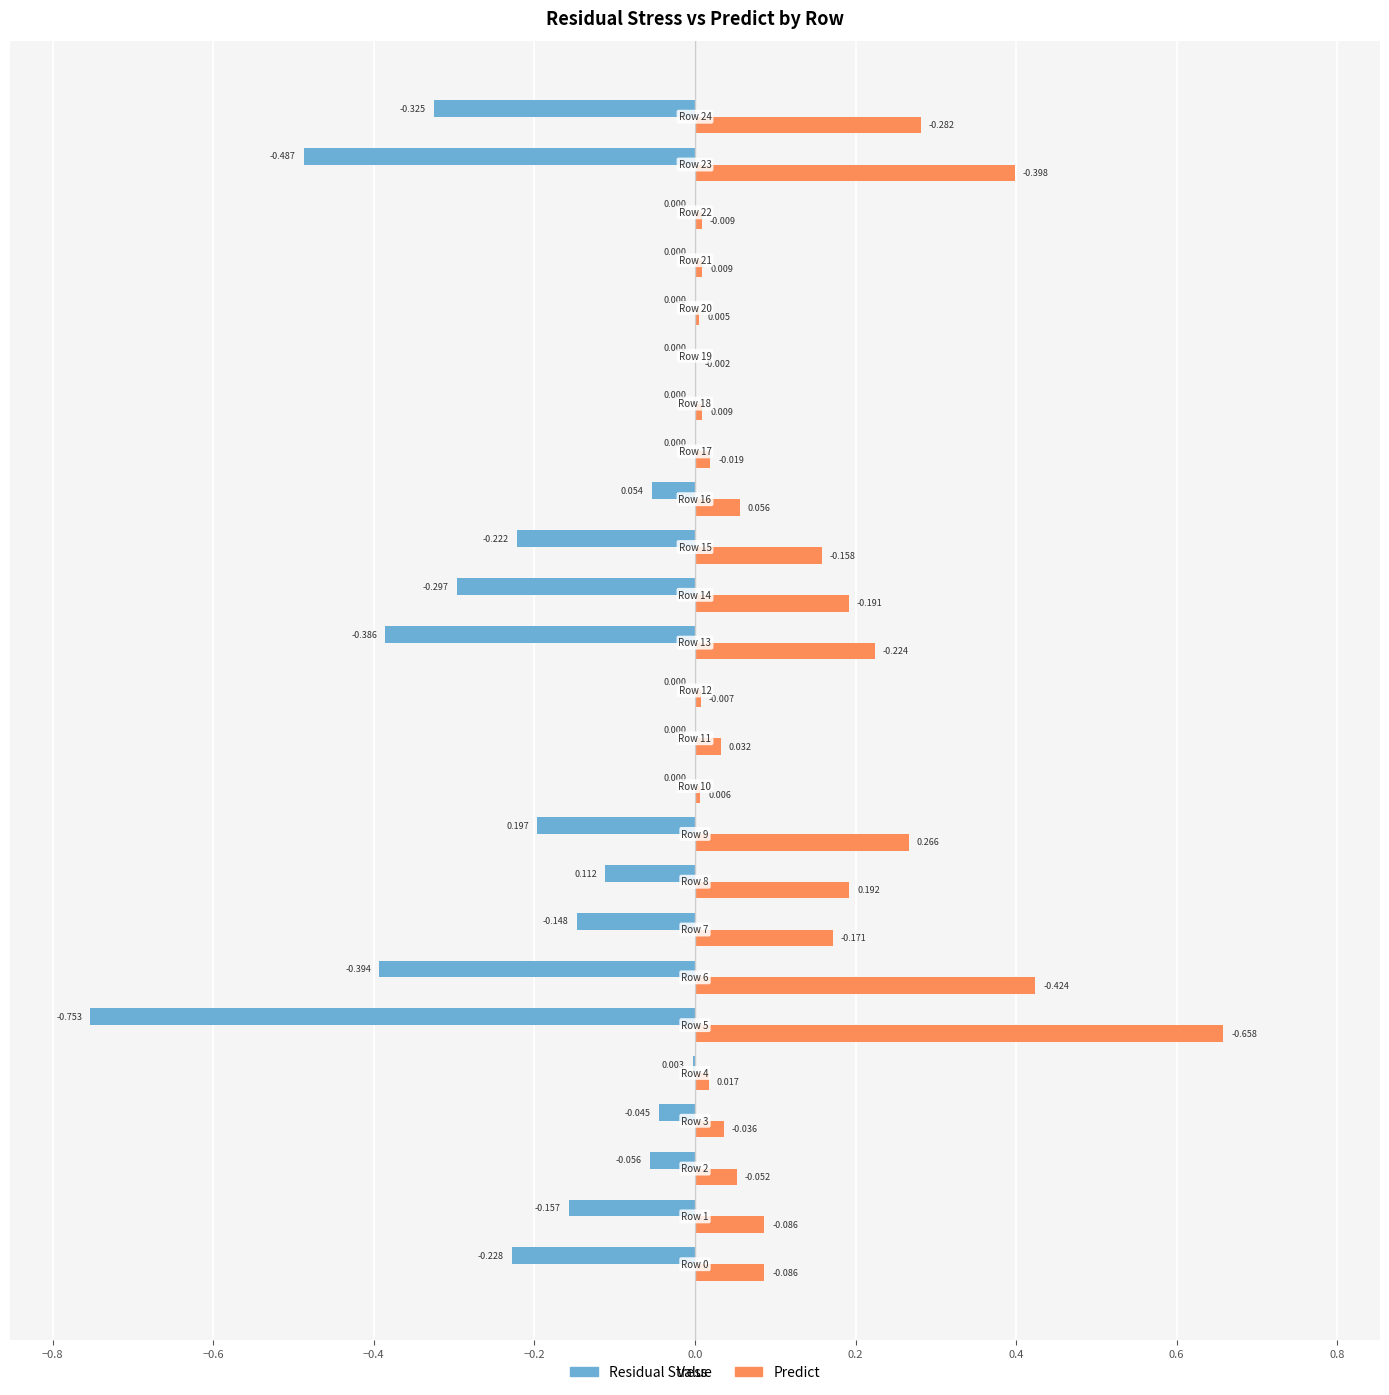

Which series has the largest total across all categories?

Predict